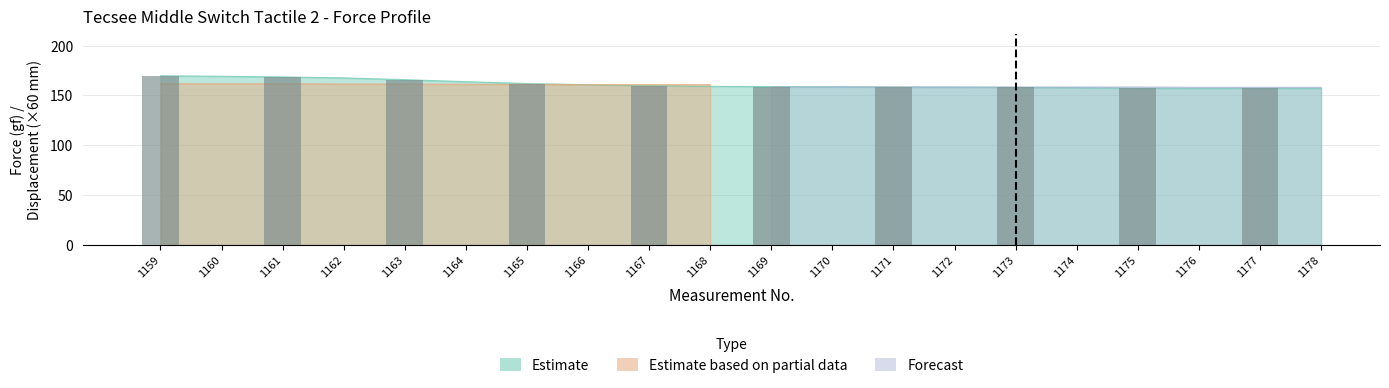

What is the average value of the Displacement series?

2.7